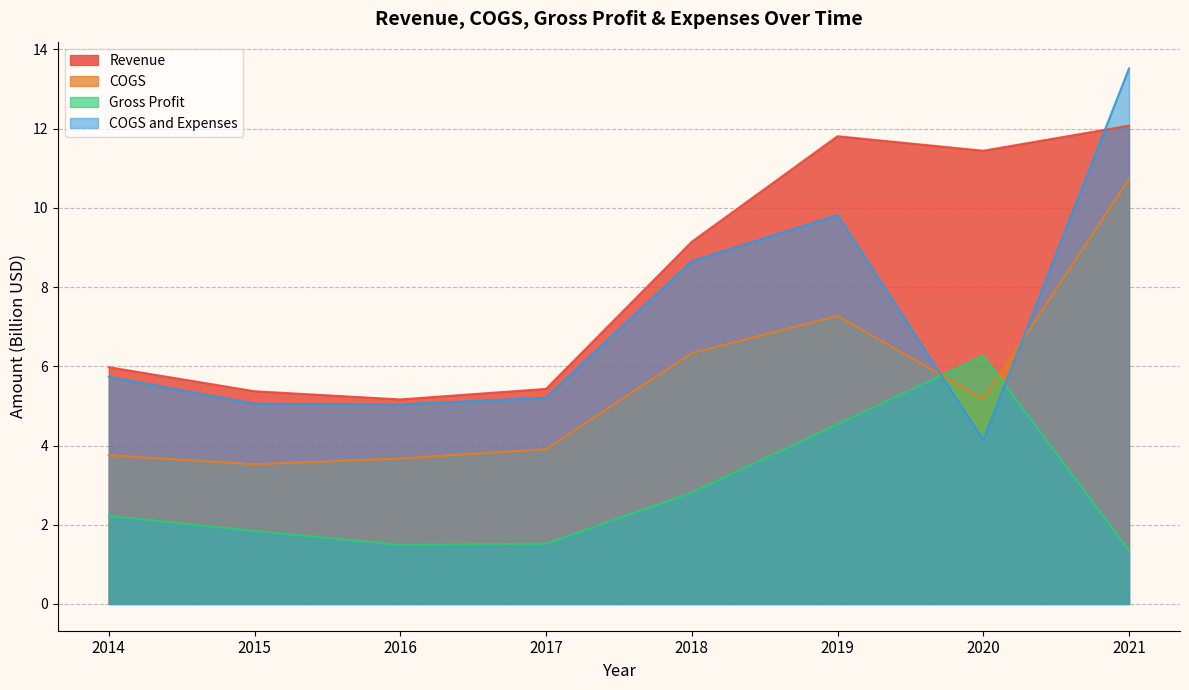

True or false: Gross Profit and COGS and Expenses cross at least once.

True